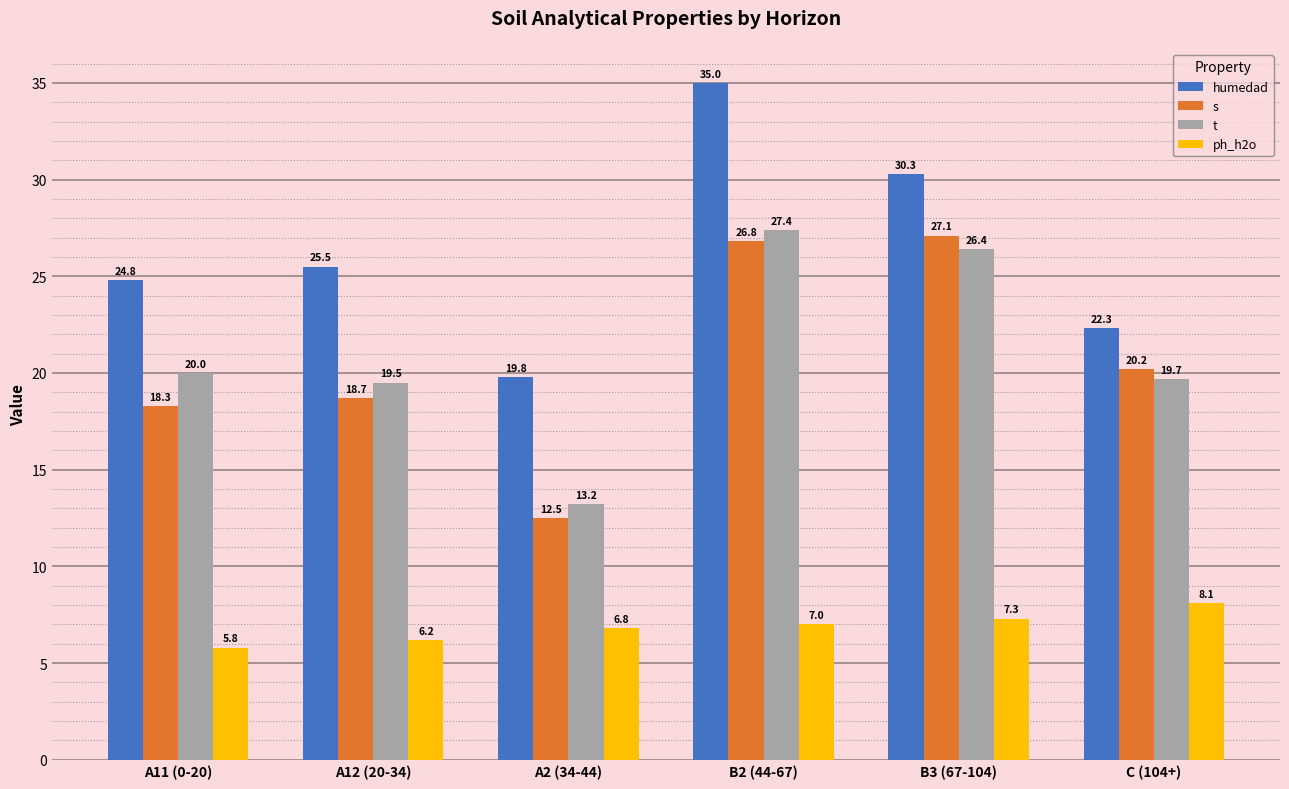

Reading right to left, list all the values displayed in this chart.

humedad: 22.3	30.3	35.0	19.8	25.5	24.8
s: 20.2	27.1	26.8	12.5	18.7	18.3
t: 19.7	26.4	27.4	13.2	19.5	20.0
ph_h2o: 8.1	7.3	7.0	6.8	6.2	5.8